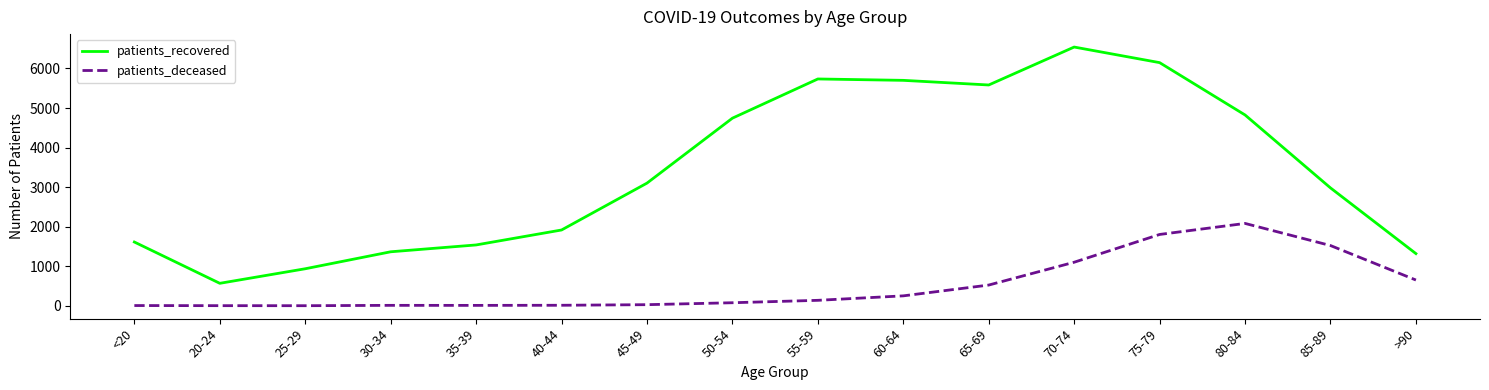

List the series in order of their peak value, lowest first.

patients_deceased, patients_recovered